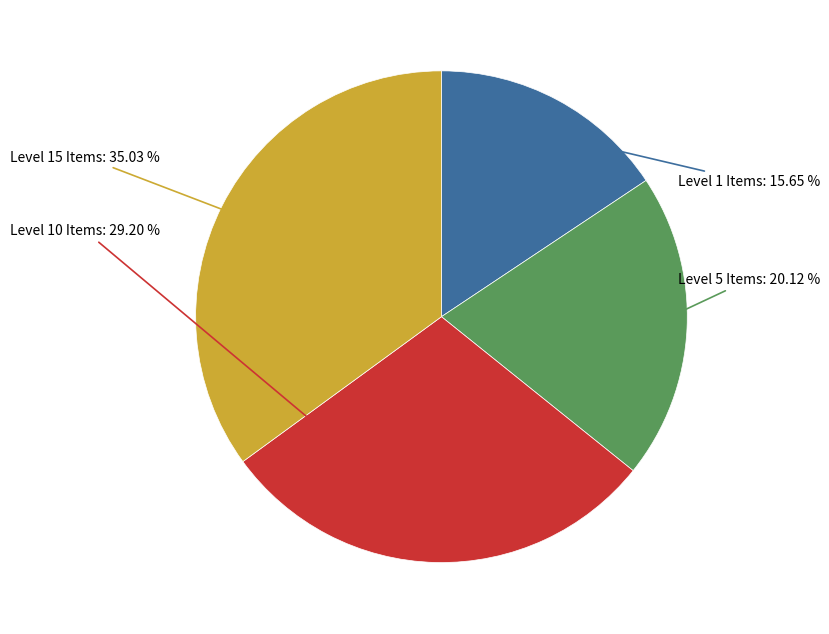

To the nearest percent, what is the average slice percentage?

25%